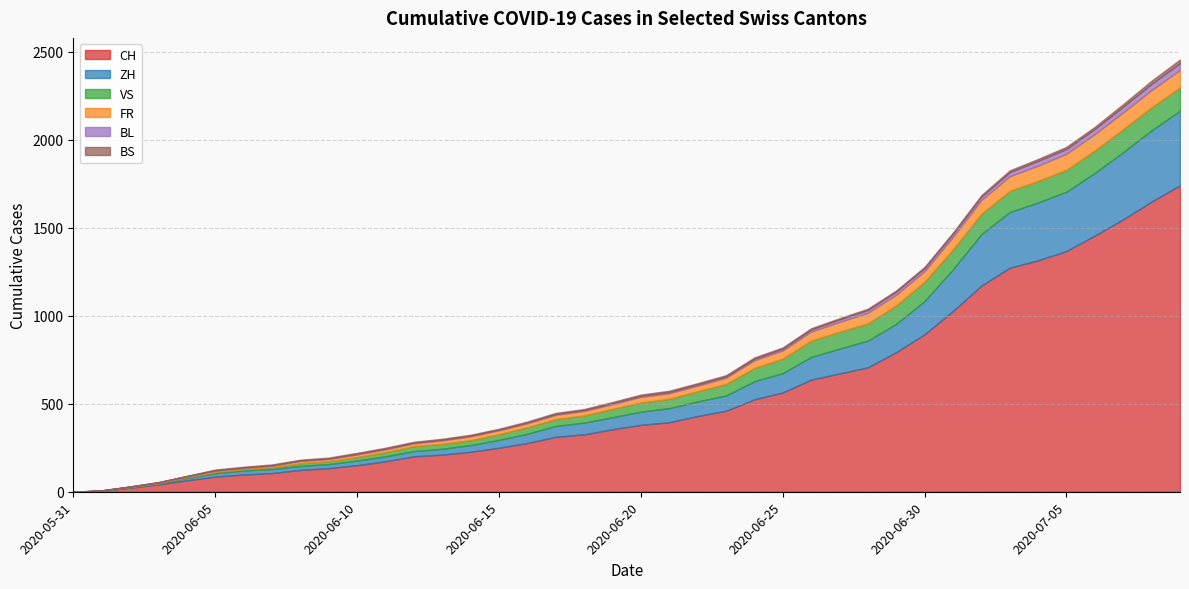

Is it true that ZH equals 51 at 2020-06-14?

False